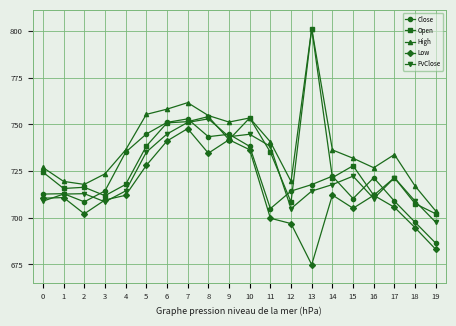

True or false: Close has a value of 321.1 at 17.

False